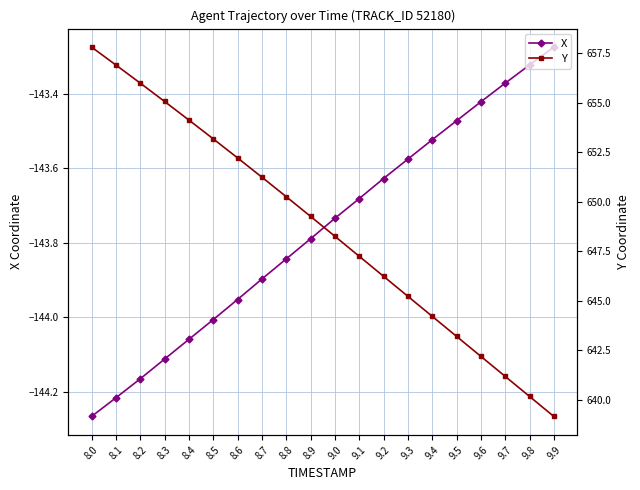

Is it true that Y equals 648.3 at 9.0?

True